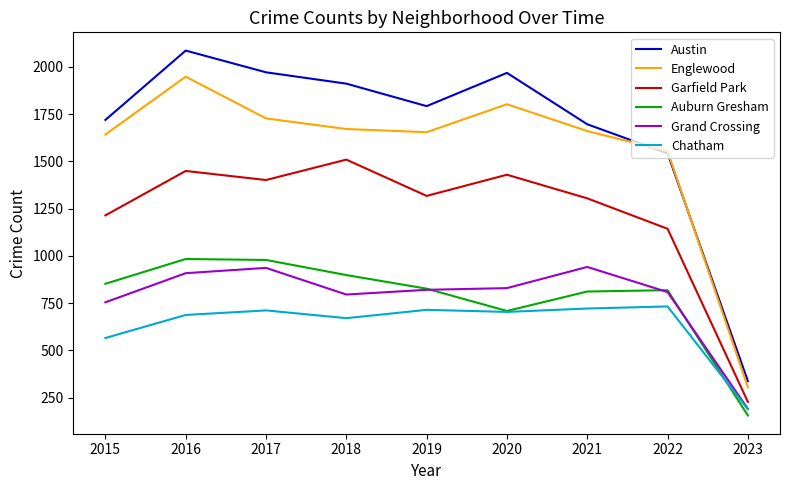

Rank the series by their maximum value, from lowest to highest.

Chatham, Grand Crossing, Auburn Gresham, Garfield Park, Englewood, Austin